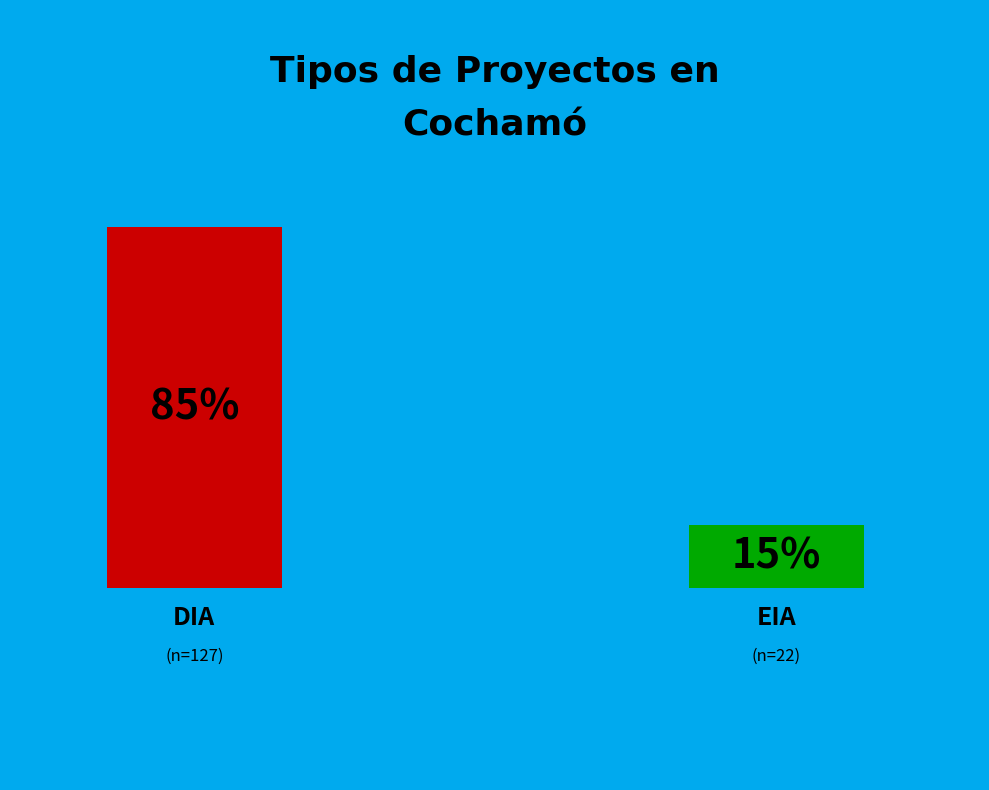

How many slices are in this pie chart?

2